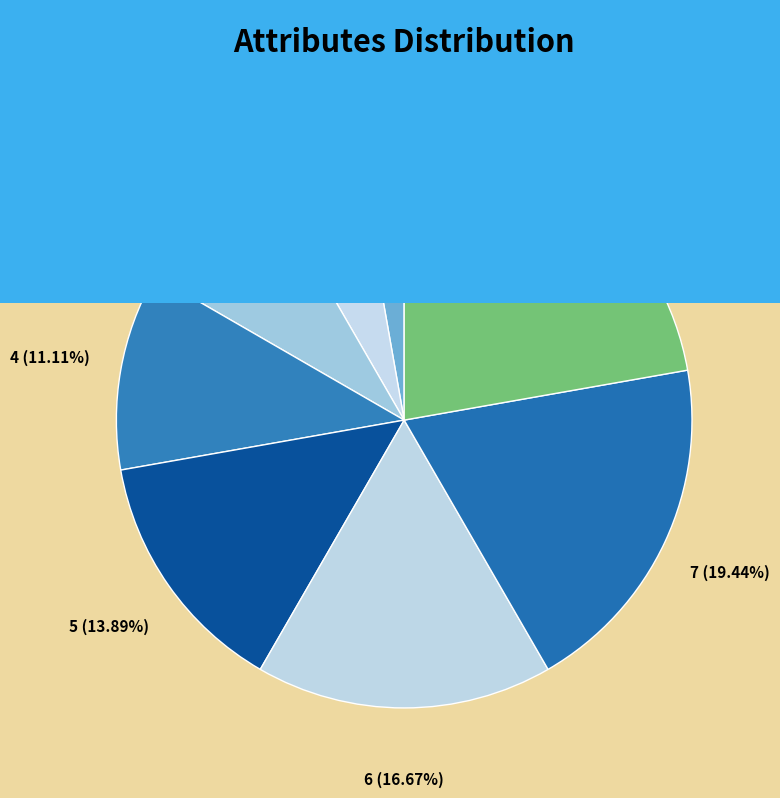

Is Agility the majority of the pie?

No